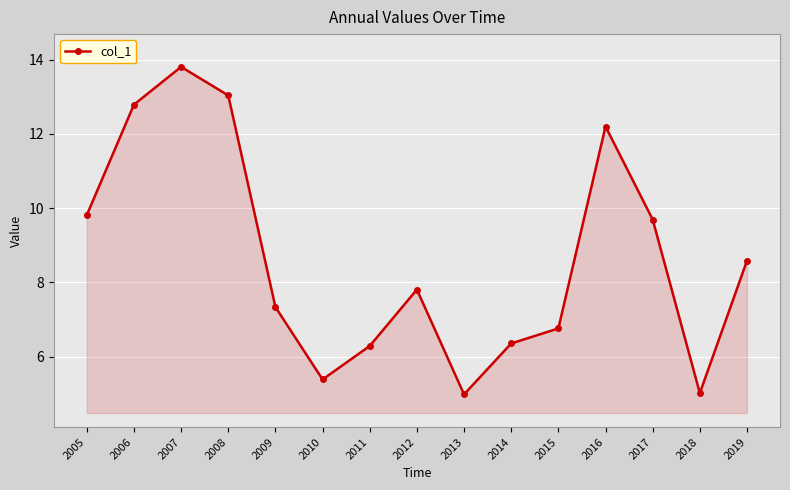

What is the sum of all values?

129.9